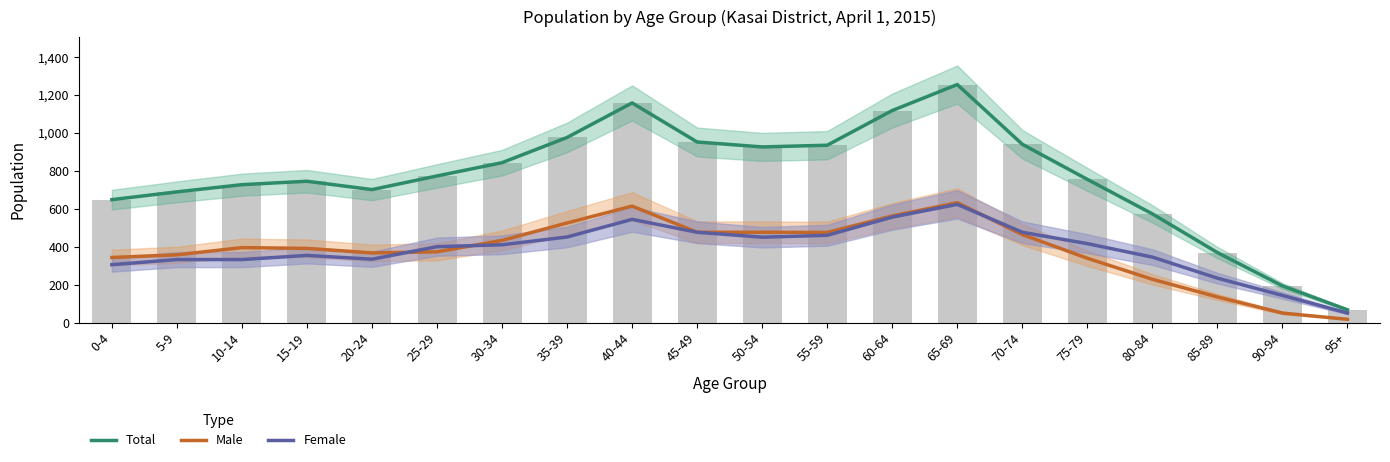

What is the difference between the highest and lowest values at 80-84?

345